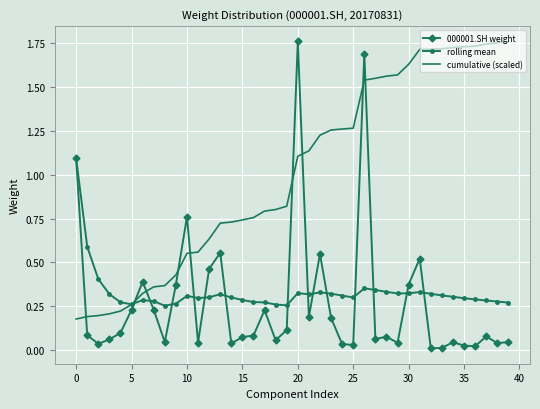

Which series has the largest total across all categories?

cumulative (scaled)